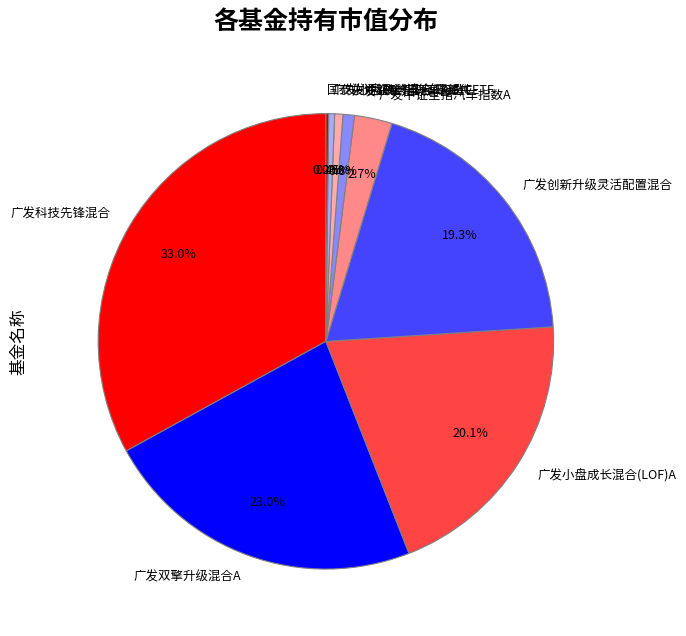

What is the largest slice in the pie chart?

广发科技先锋混合